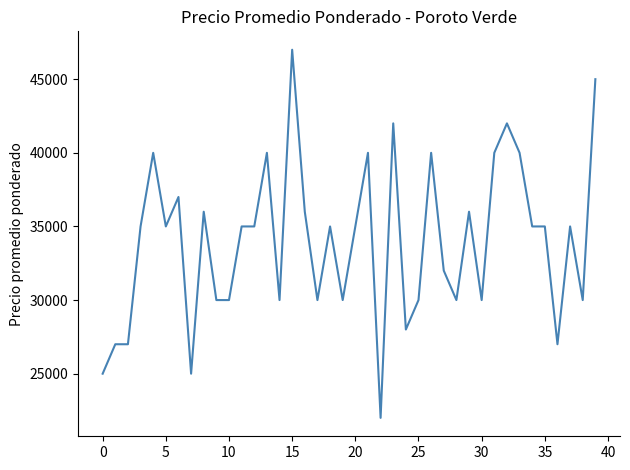

What is the maximum value shown in the chart?

47000